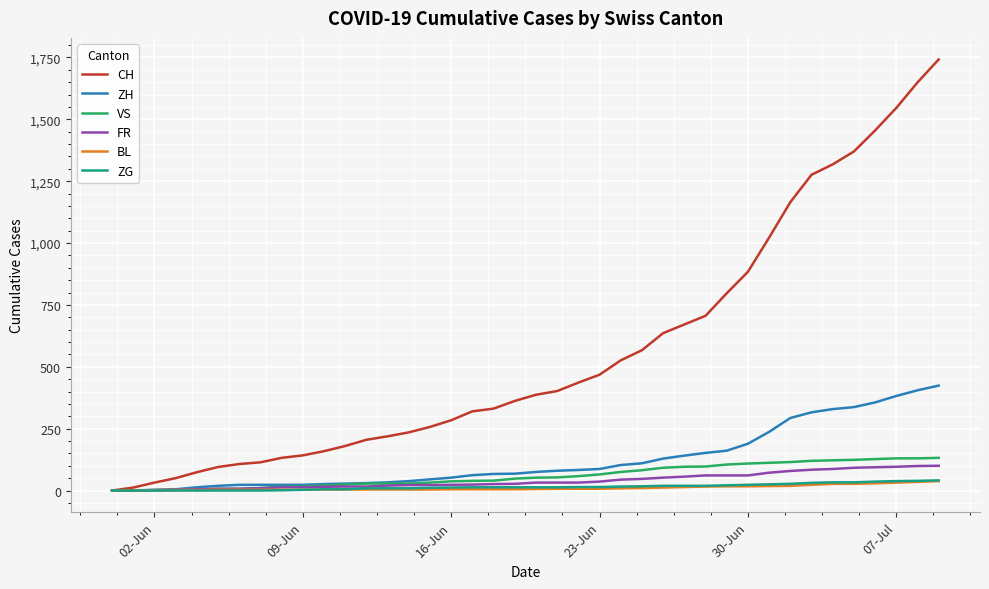

Which series has the largest total across all categories?

CH